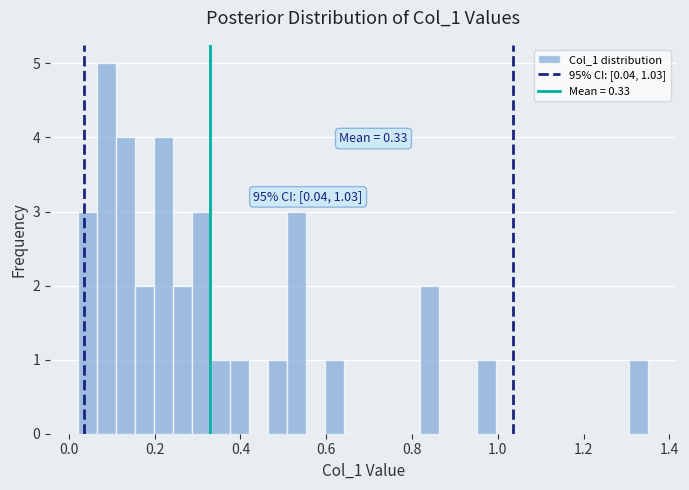

Read against the x-axis, roughly where is the centre of the tallest bar?

0.08